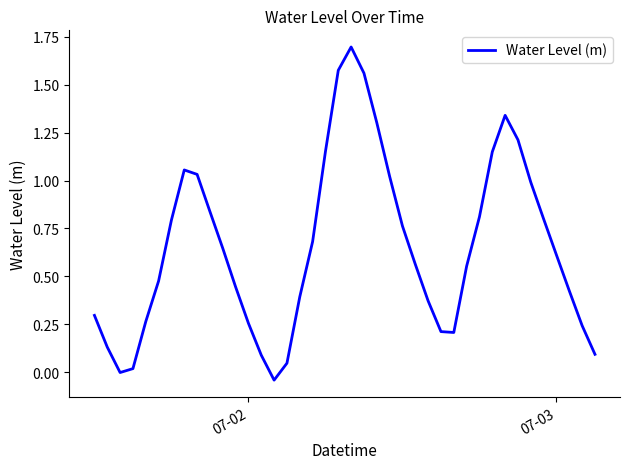

What is the maximum value shown in the chart?

1.7